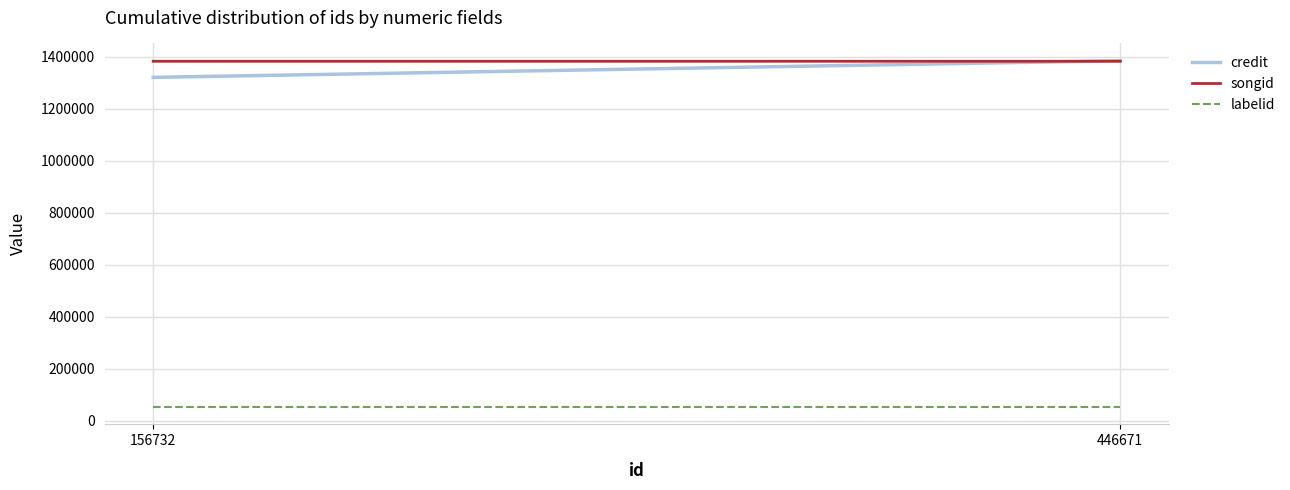

At which category is the sum across all series the highest?

446671